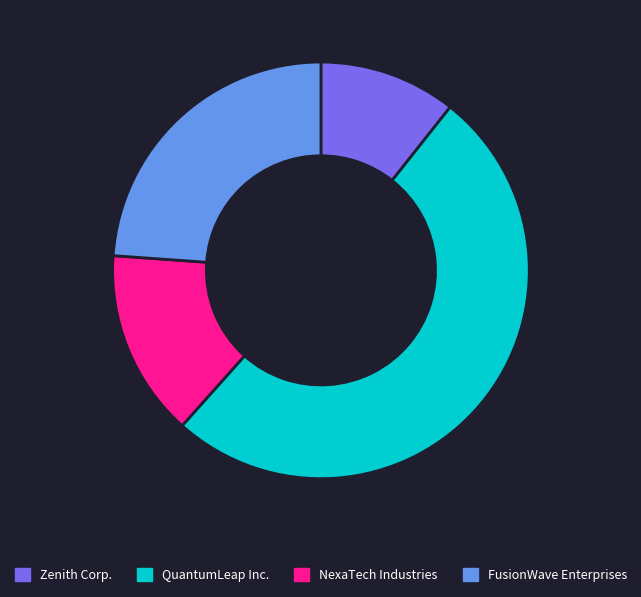

Combined, do FusionWave Enterprises and NexaTech Industries account for over 50%?

No